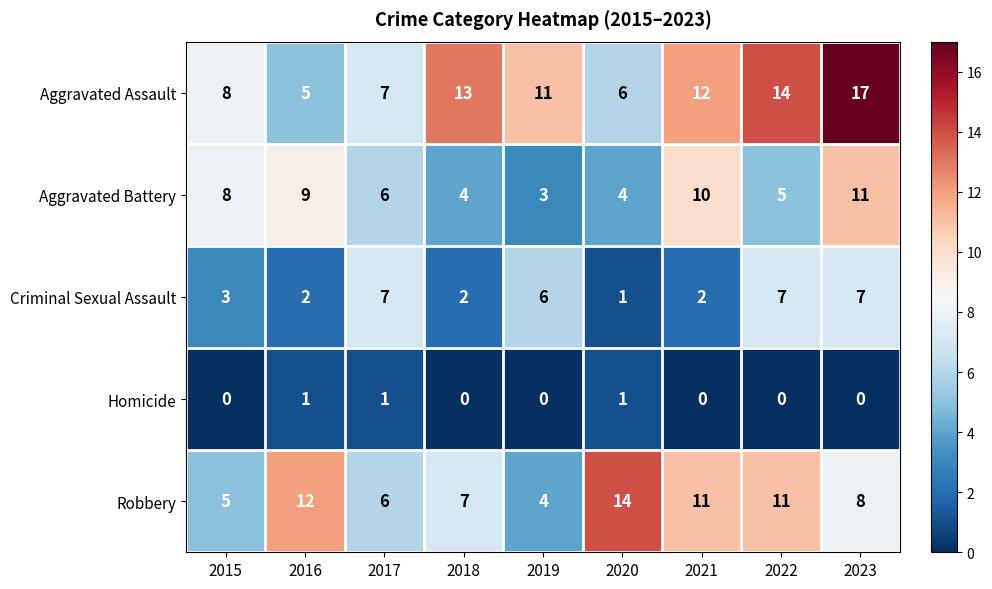

Which series changed the most between 2018 and 2022?

Criminal Sexual Assault